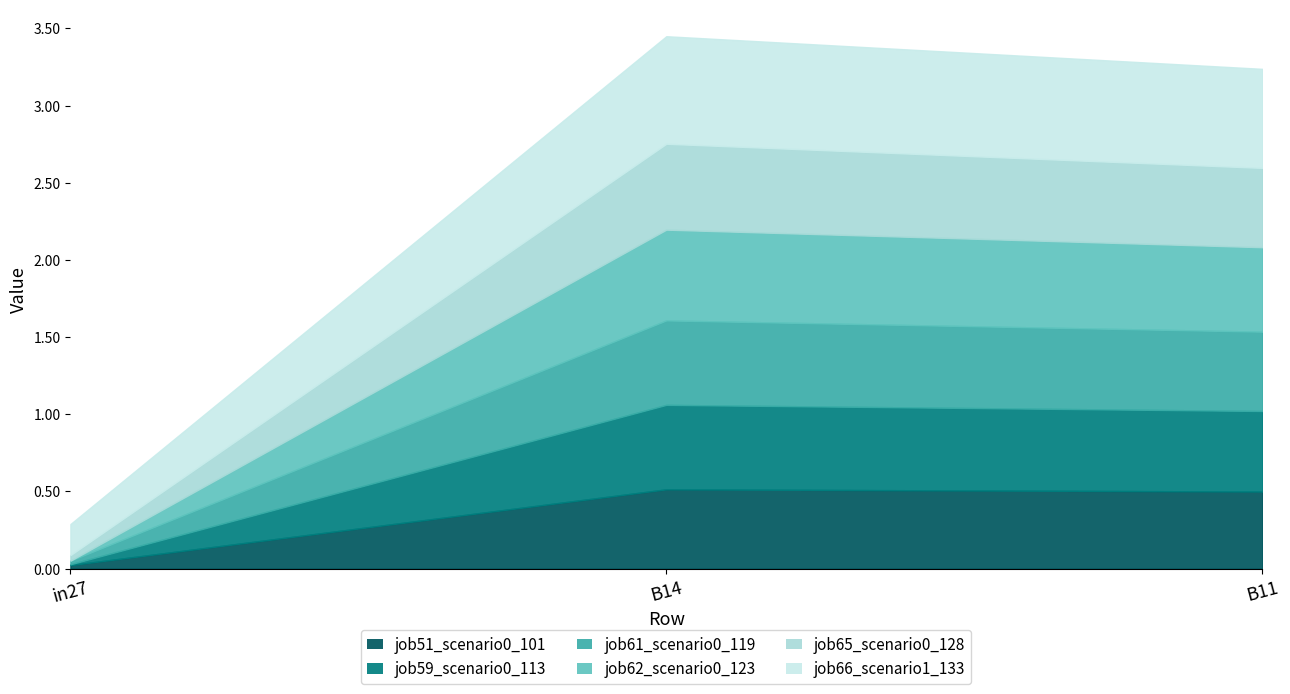

What is the maximum value shown in the chart?

0.7